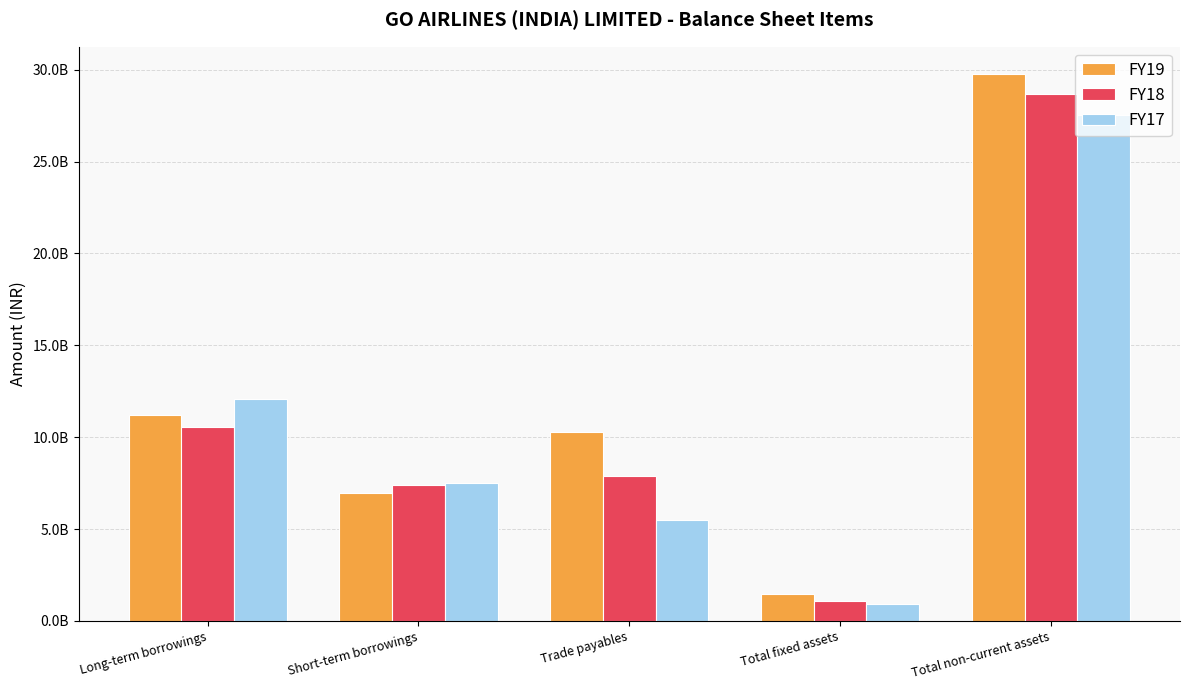

What is the lowest value of the FY18 series?

1066000000